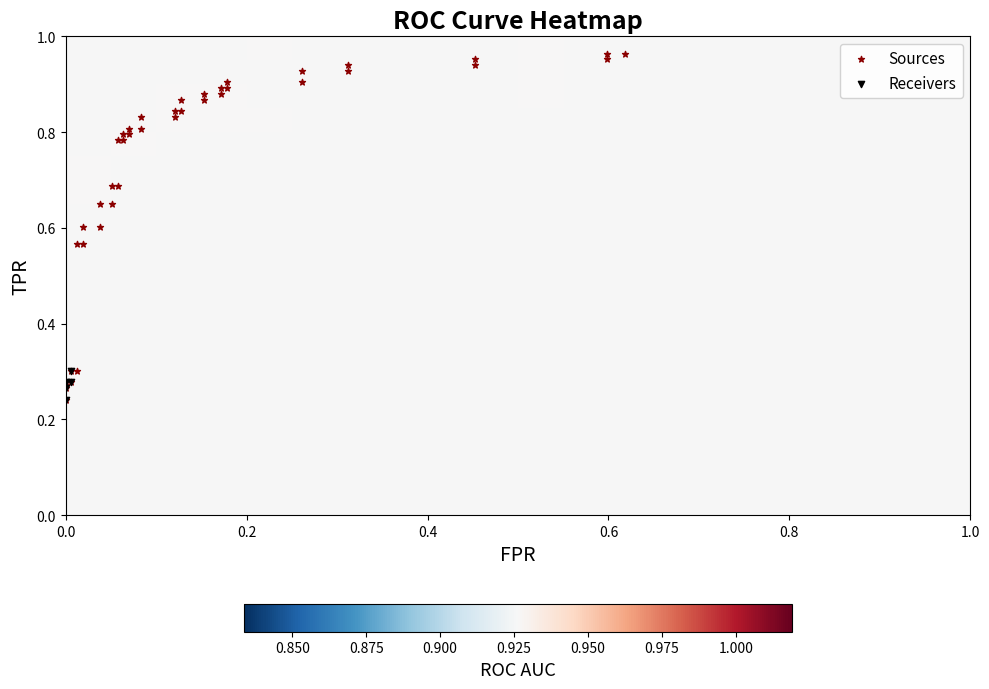

Reading left to right, list all the values displayed in this chart.

fpr: 0.0	0.0	0.0	0.0	0.0	0.0	0.0	0.0	0.0	0.0	0.0	0.1	0.1	0.1	0.1	0.1	0.1	0.1	0.1	0.1	0.1	0.1	0.1	0.1	0.1	0.2	0.2	0.2	0.2	0.2	0.2	0.3	0.3	0.3	0.3	0.5	0.5	0.6	0.6	0.6
roc_auc: 0.9	0.9	0.9	0.9	0.9	0.9	0.9	0.9	0.9	0.9	0.9	0.9	0.9	0.9	0.9	0.9	0.9	0.9	0.9	0.9	0.9	0.9	0.9	0.9	0.9	0.9	0.9	0.9	0.9	0.9	0.9	0.9	0.9	0.9	0.9	0.9	0.9	0.9	0.9	0.9
tpr: 0.2	0.3	0.3	0.3	0.3	0.3	0.6	0.6	0.6	0.6	0.7	0.7	0.7	0.7	0.8	0.8	0.8	0.8	0.8	0.8	0.8	0.8	0.8	0.8	0.9	0.9	0.9	0.9	0.9	0.9	0.9	0.9	0.9	0.9	0.9	0.9	1.0	1.0	1.0	1.0